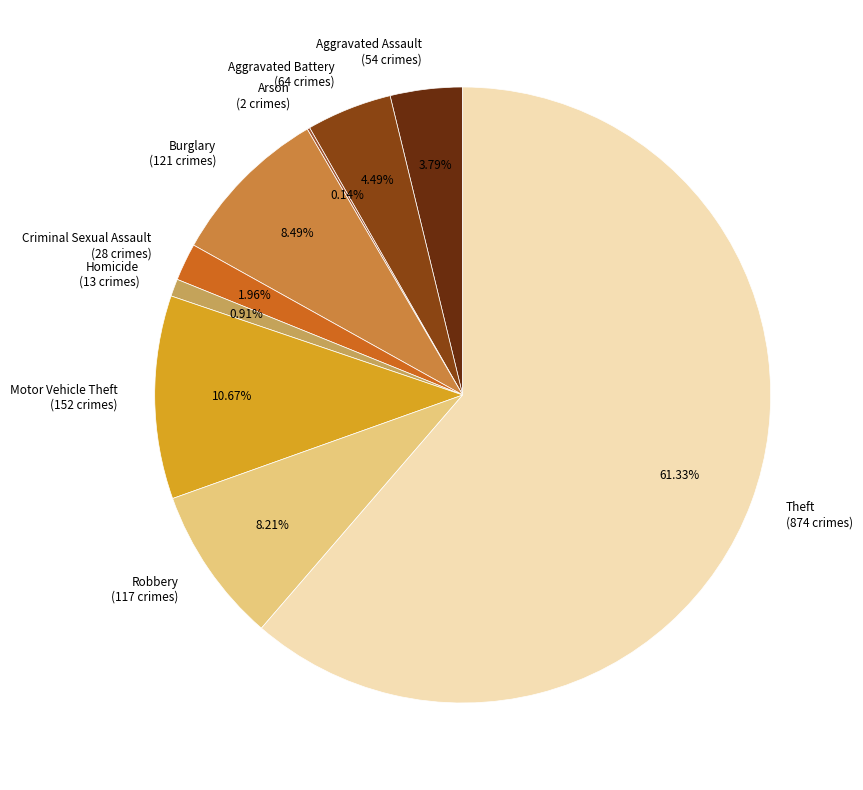

Is Homicide (13 crimes) the majority of the pie?

No